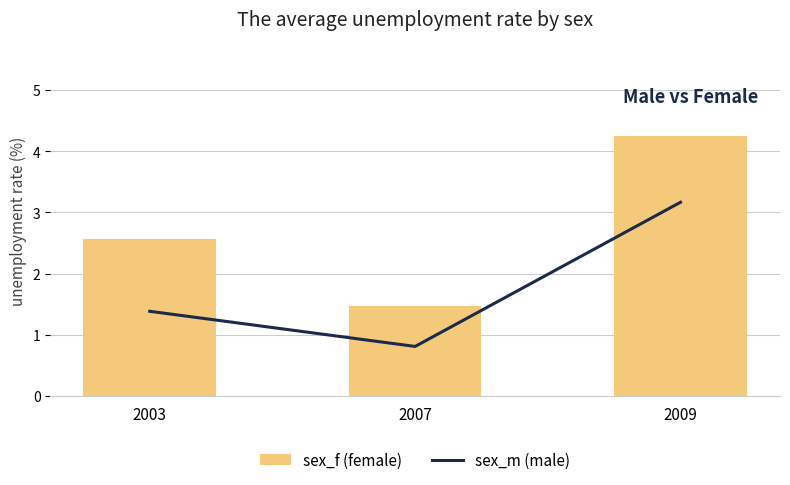

How many data points does each series have?

3